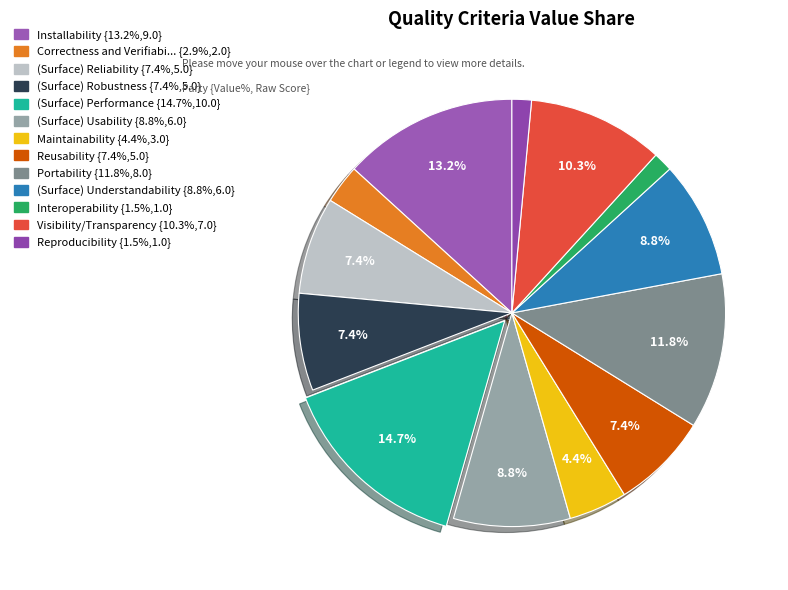

How many segments does this pie chart have?

13